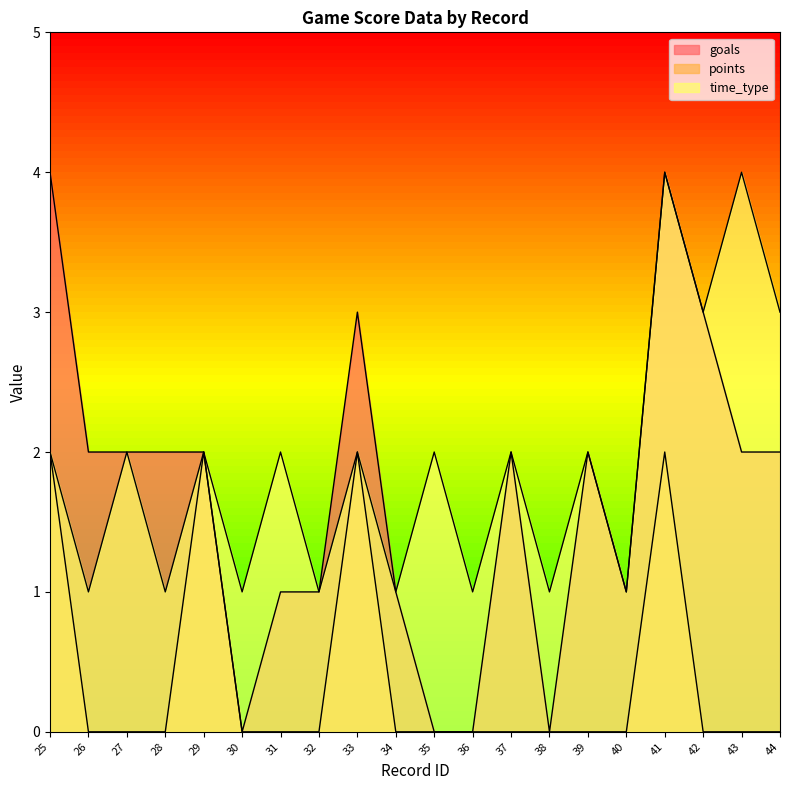

Where does the time_type series first go above 2?

41